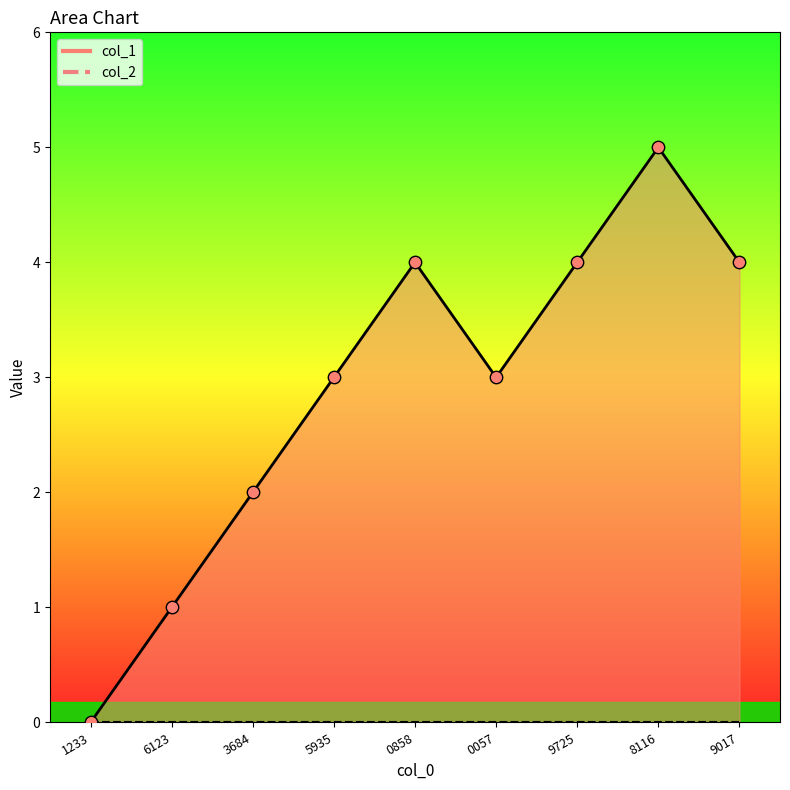

Between 9017 and 1233, which is larger?

9017